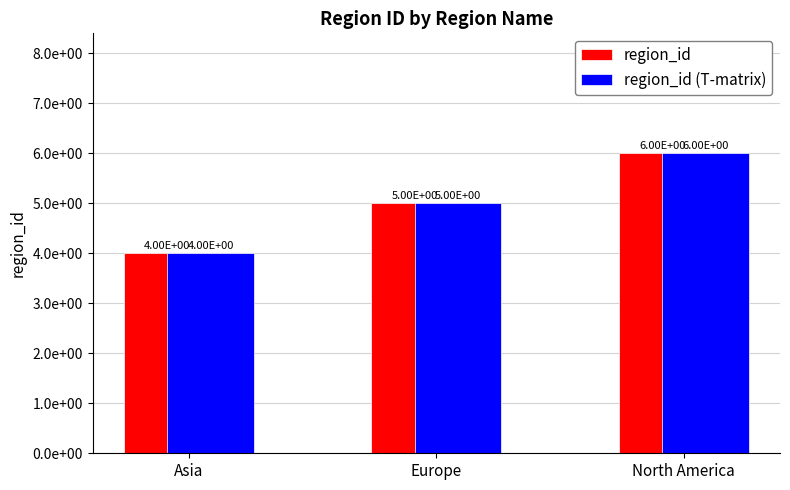

Where does the region_id series first go above 5?

North America